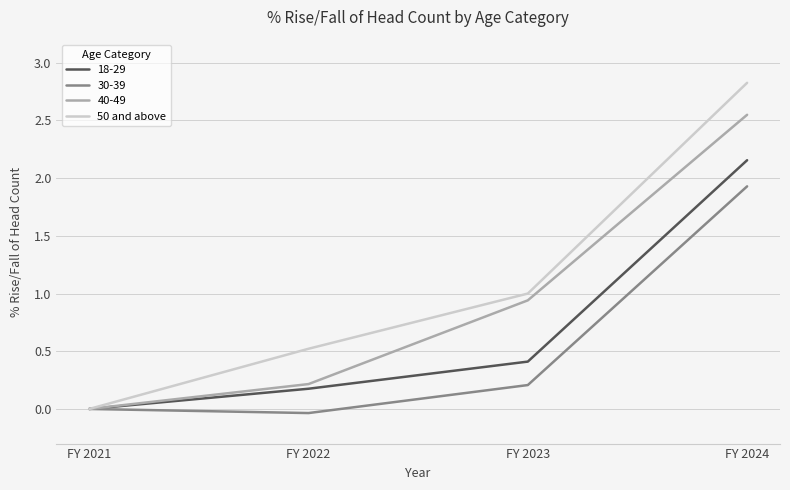

How many lines are shown in the chart?

4